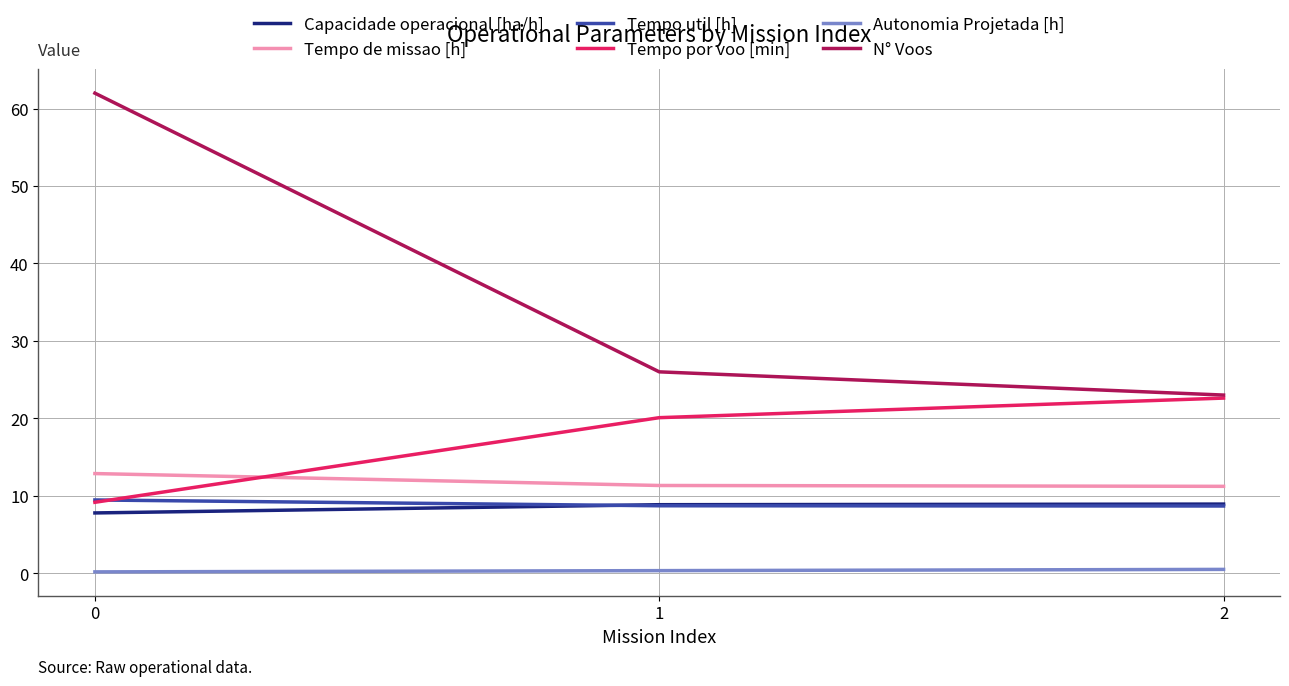

Is the value of Tempo de missao [h] at 2 greater than the value of Tempo por voo [min] at 1?

No